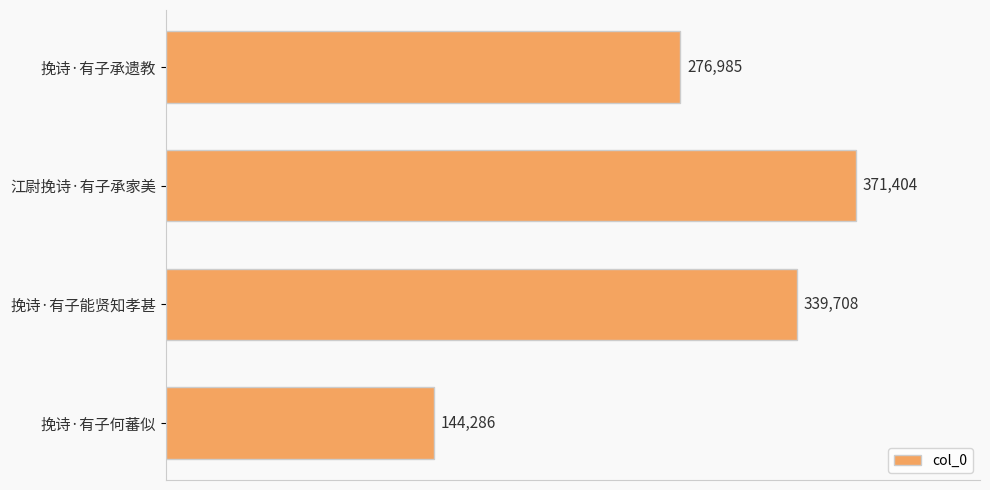

True or false: the data shows 445765 at 挽诗·有子承遗教.

False